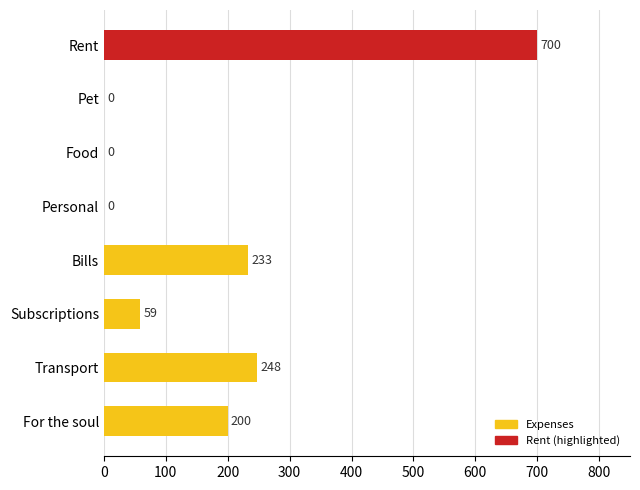

Reading top to bottom, extract all data points from this chart.

Rent=700	Pet=0	Food=0	Personal=0	Bills=233	Subscriptions=59	Transport=248	For the soul=200